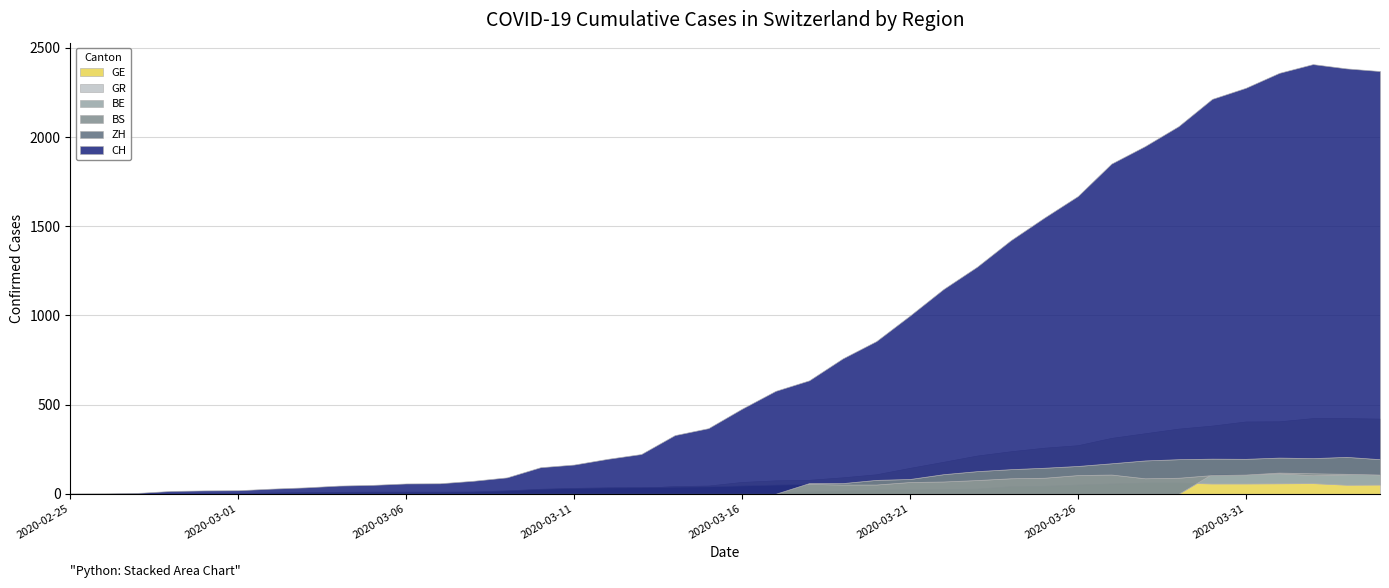

What is the value of the GR point at the 25th from the left?

24